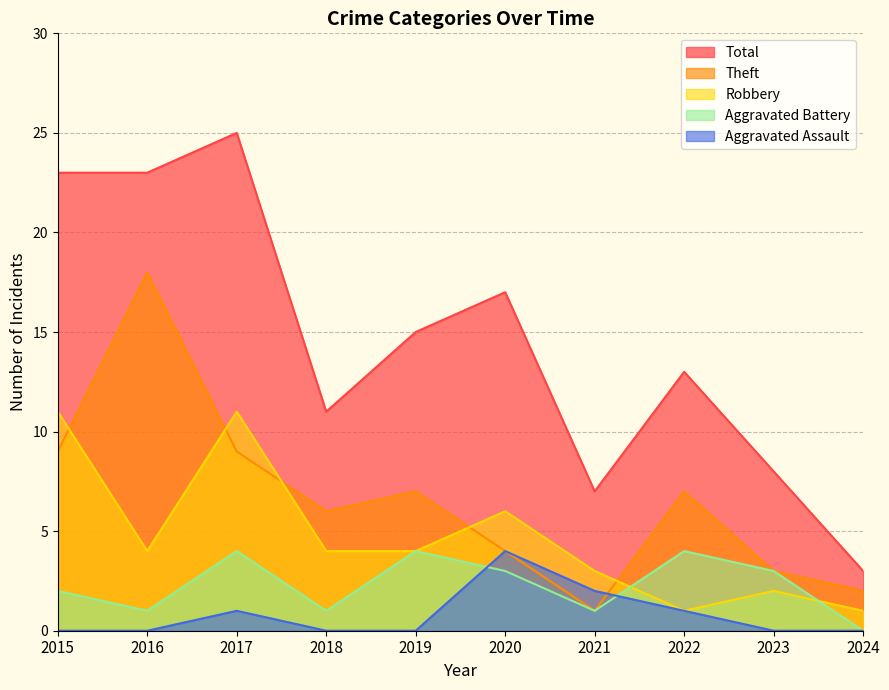

At how many categories does at least one series exceed 17?

3